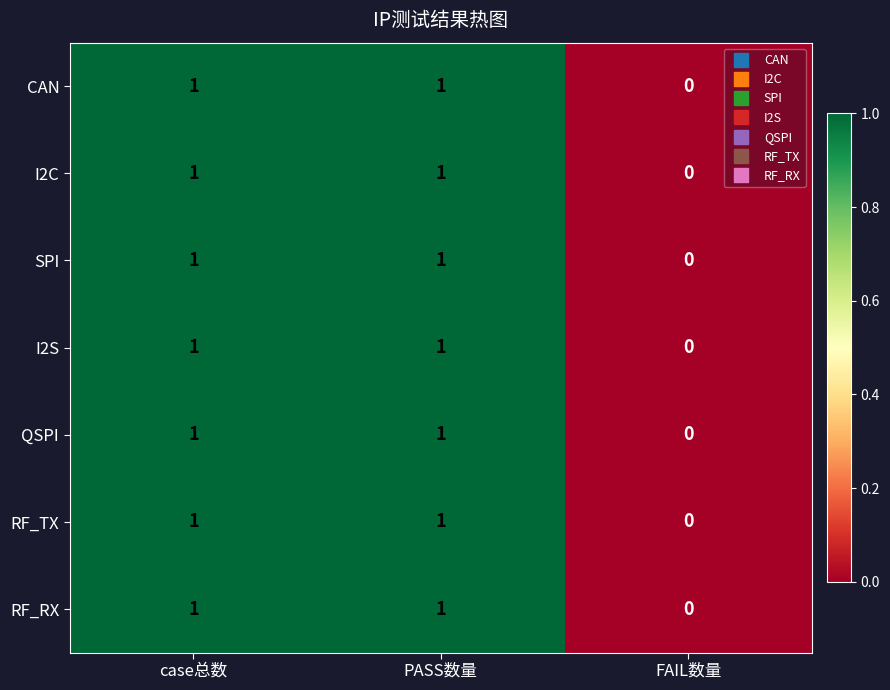

How many values in I2S are above zero?

2